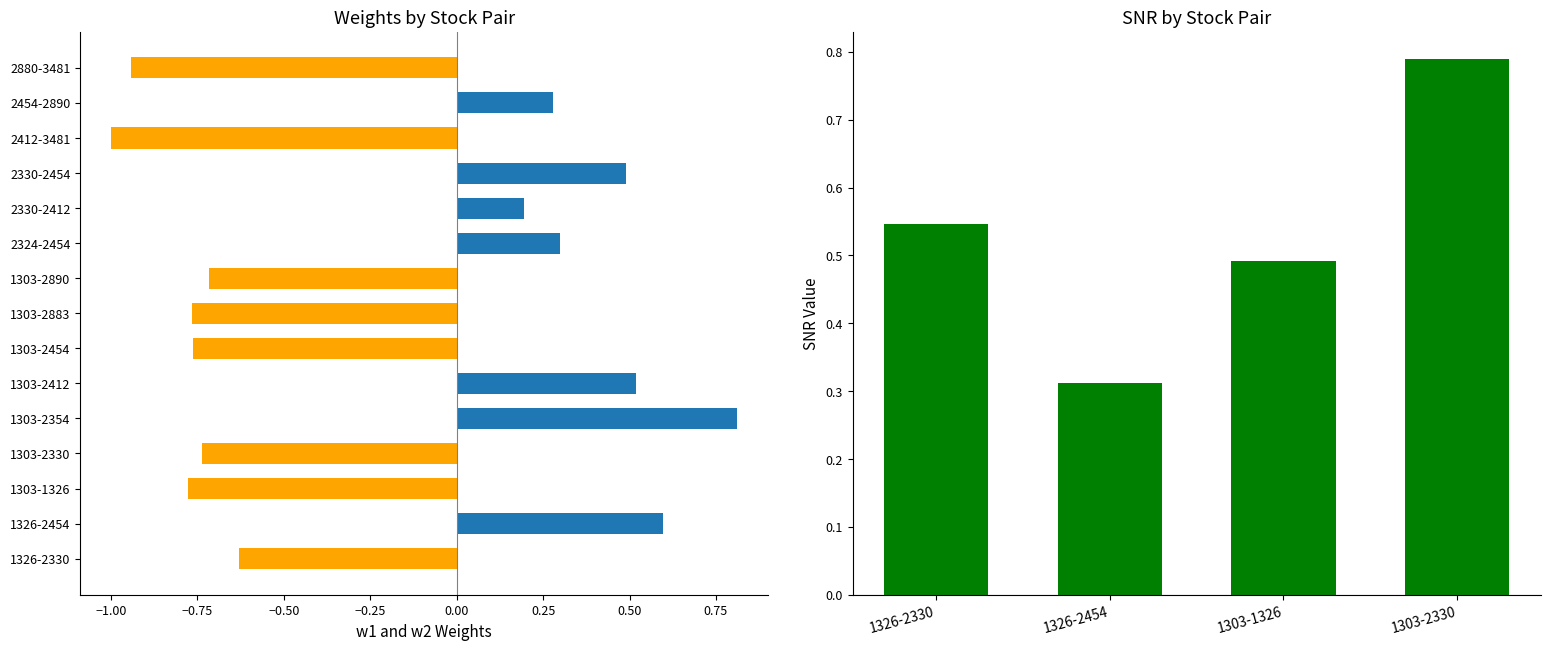

What is the minimum value shown in the chart?

-1.0